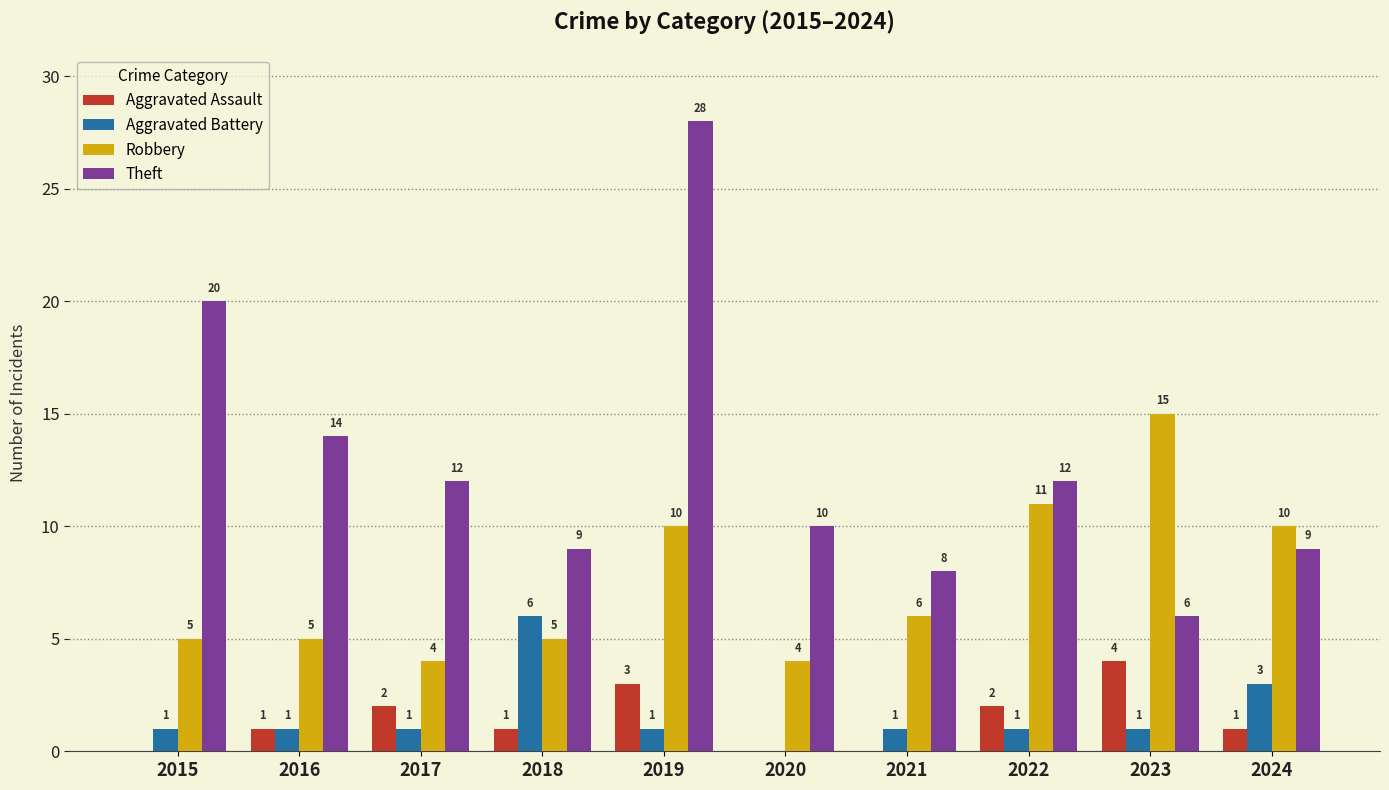

Which series changed the most between 2021 and 2022?

Robbery